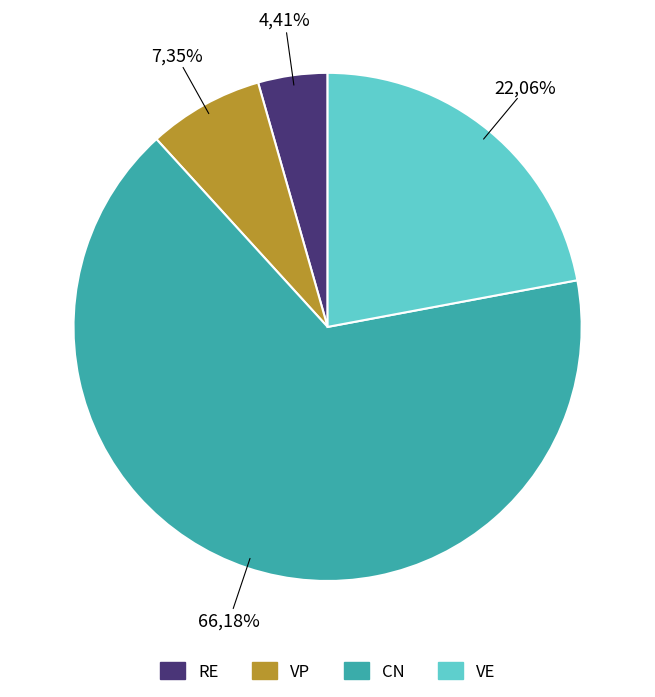

Rank the categories by value from highest to lowest.

CN, VE, VP, RE